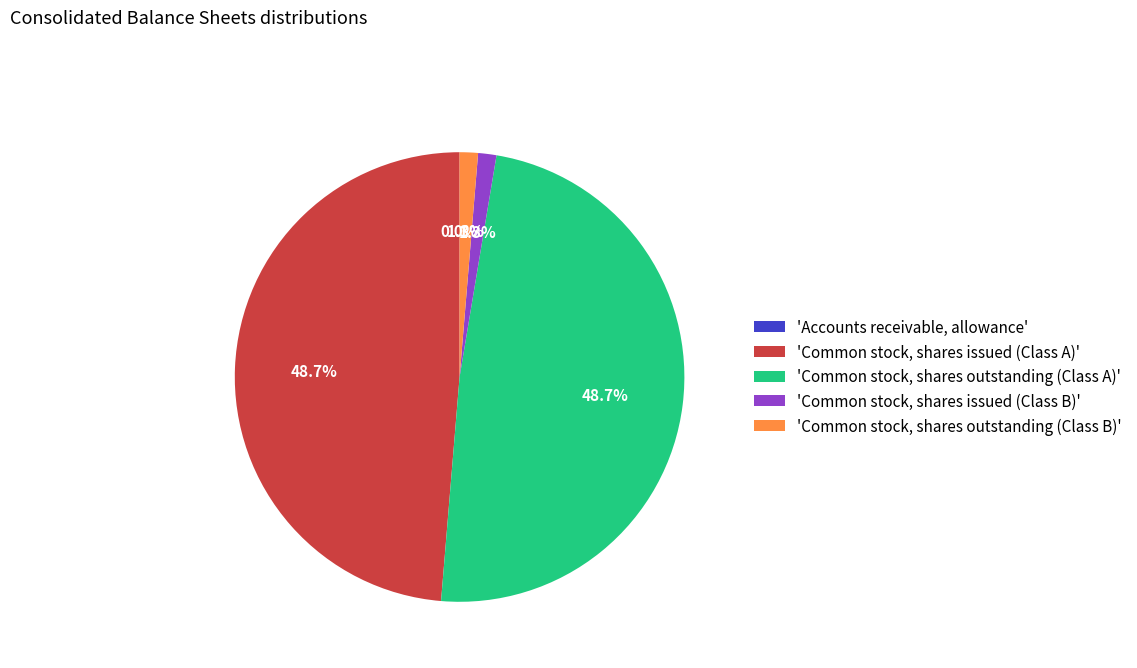

Is there any slice that represents more than half of the pie?

No